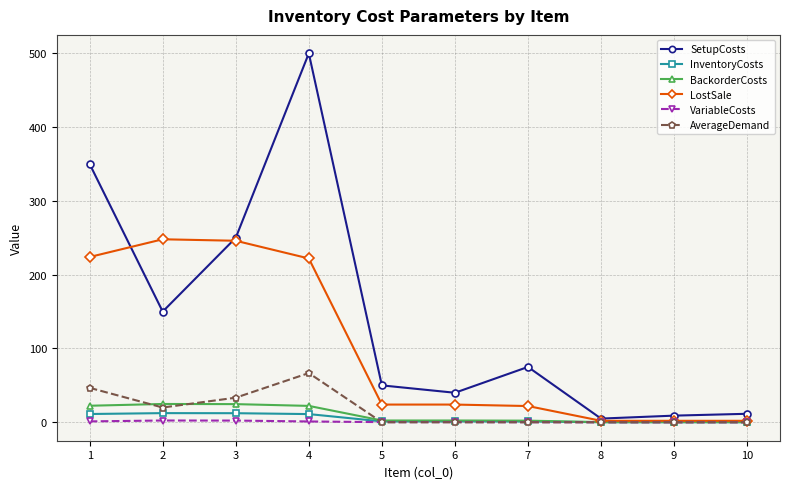

Is the value of SetupCosts at 2 greater than the value of AverageDemand at 7?

Yes